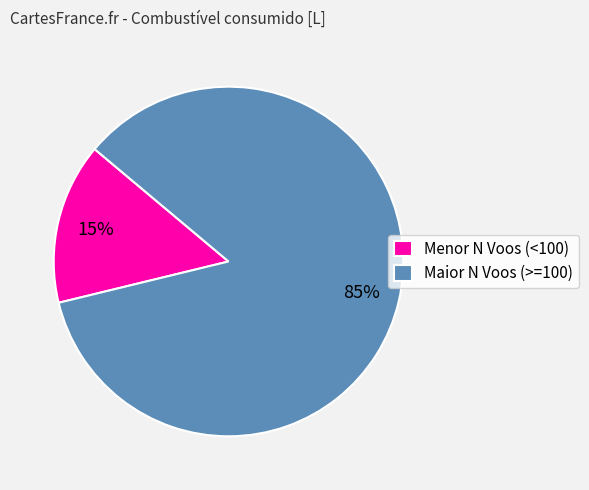

Is there a majority slice in this chart?

Yes